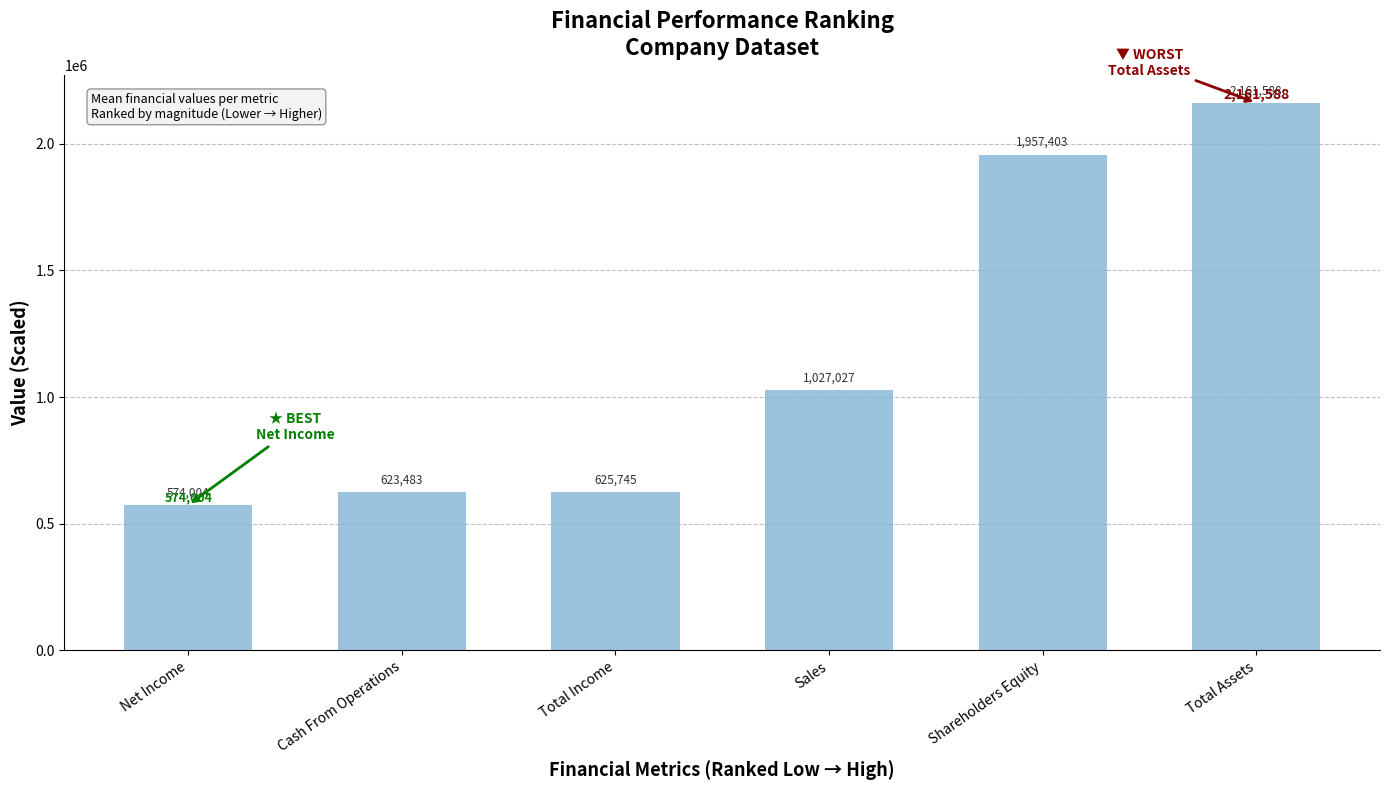

What is the approximate value at Cash From Operations?

623483.0